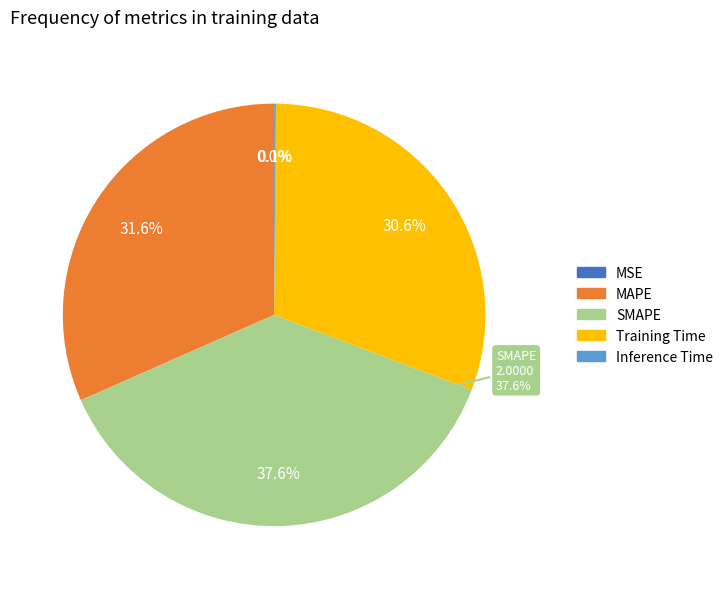

To the nearest percent, what portion does SMAPE represent?

38%